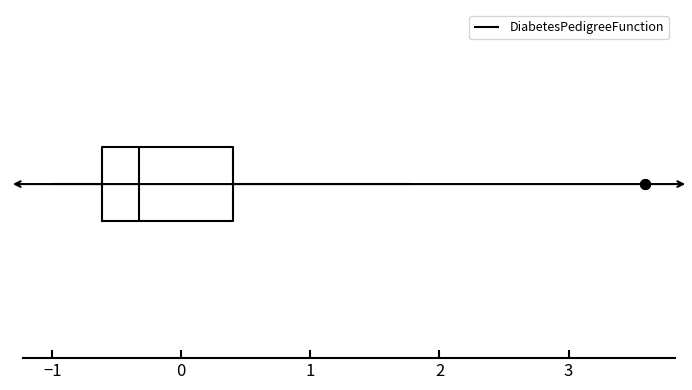

Read this box plot against the x-axis: the position of the median line, the range covered by the box, and the ends of both whiskers. The values are not printed on the chart, so give them approximately, as read against the axis.

median -0.3, box -0.6 to 0.4, whiskers -1.0 to 1.8